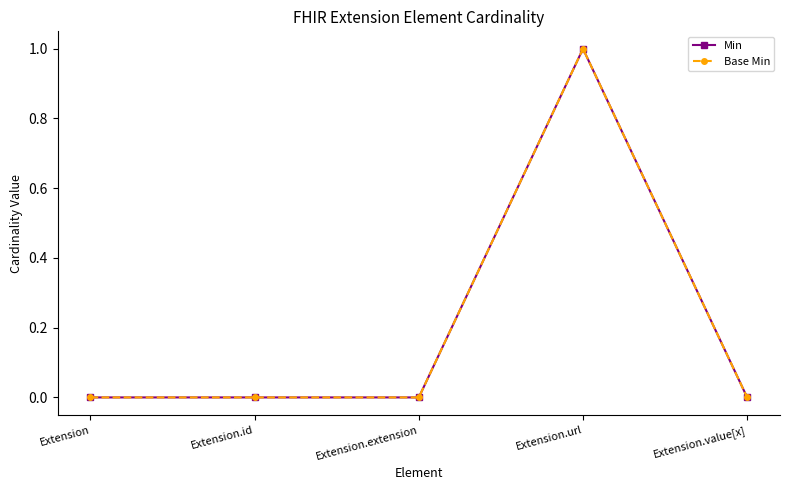

Is this an area chart (filled region under the line)?

No